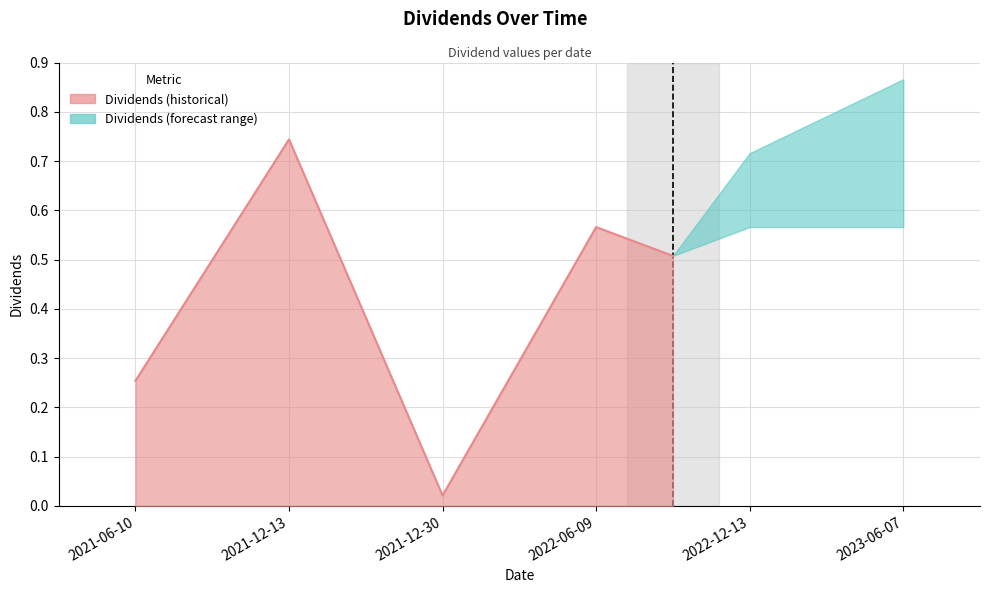

Is it true that the value at 2021-12-13 is 0.7?

True